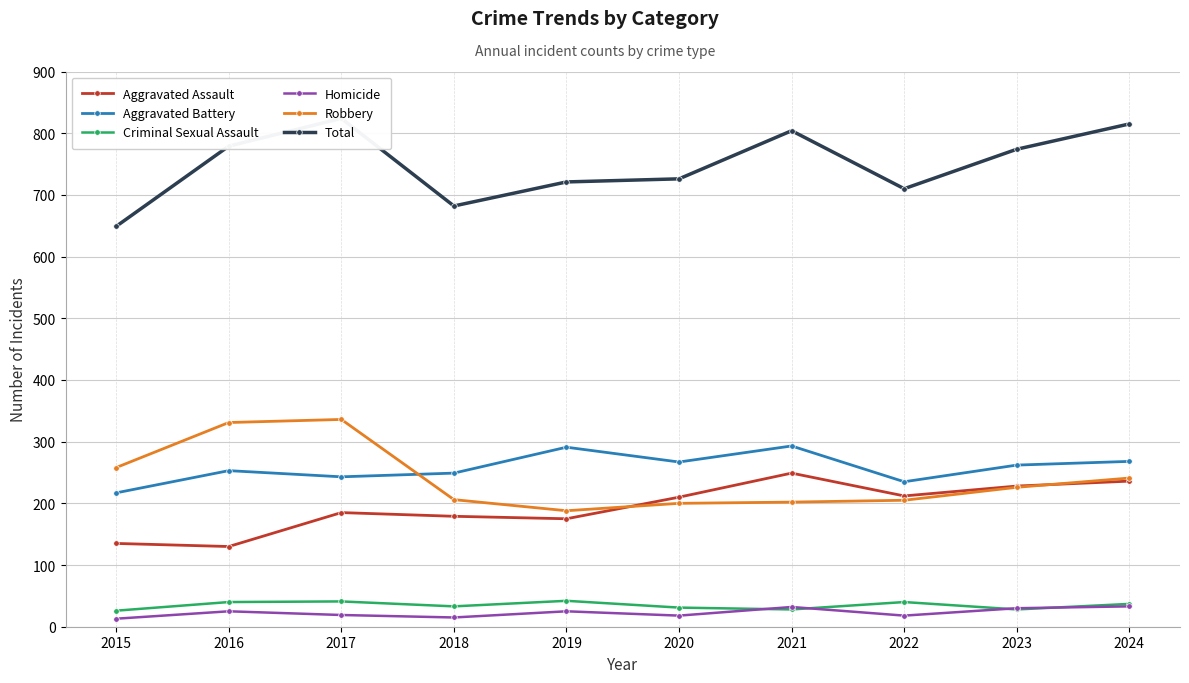

At which category does the chart reach its minimum across all series?

2015